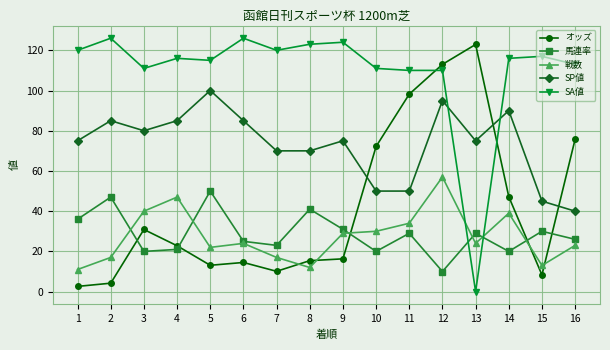

Does the chart have visible grid lines?

Yes